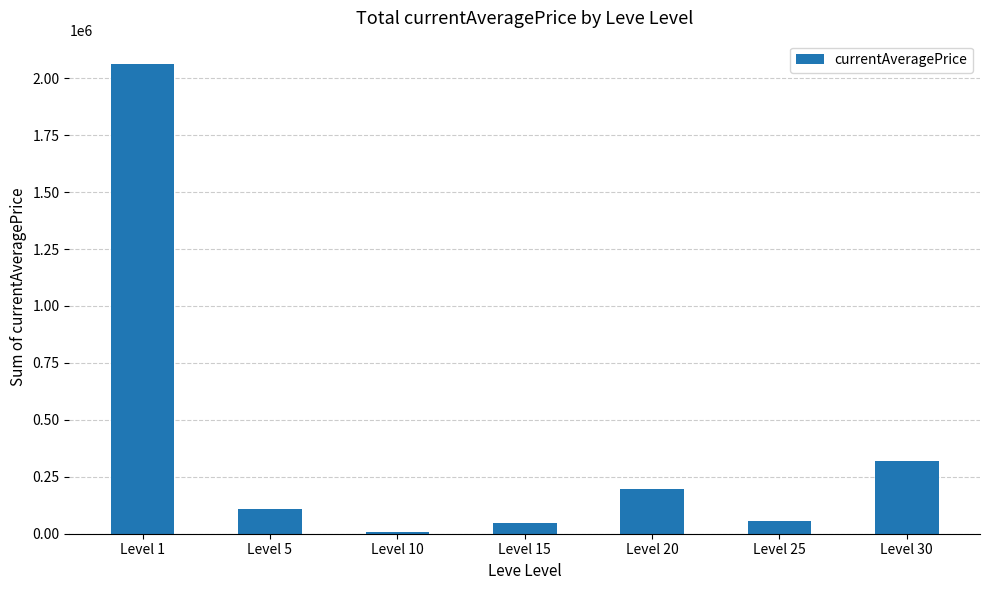

Read the value at Level 1.

2061720.4